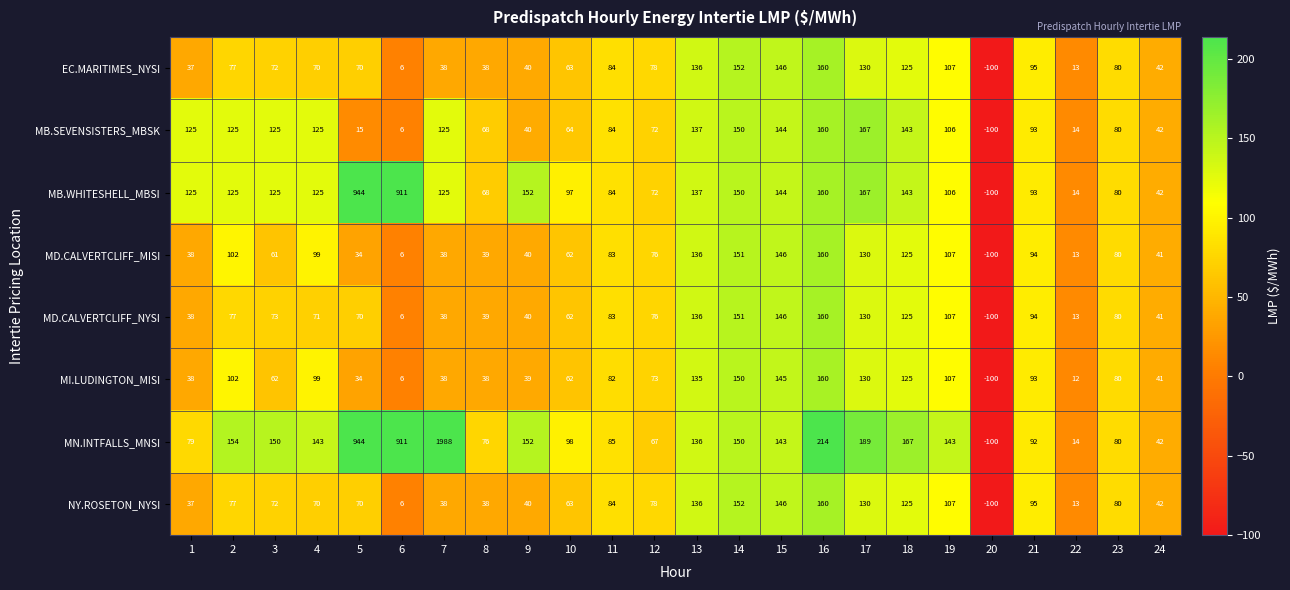

What is the maximum value shown in the chart?

1988